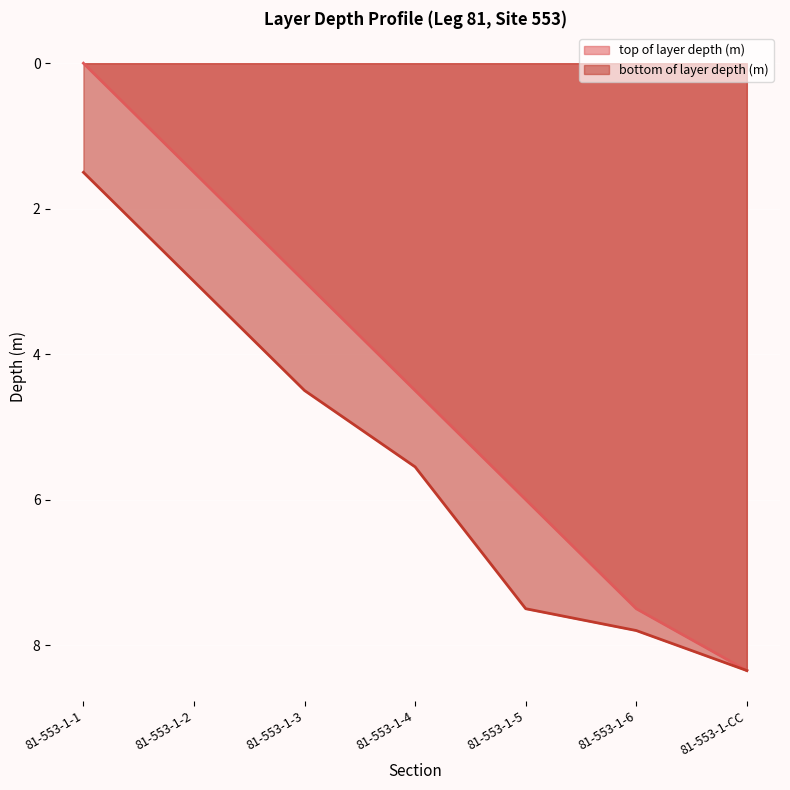

What is the label of the 7th point from the left?

81-553-1-CC